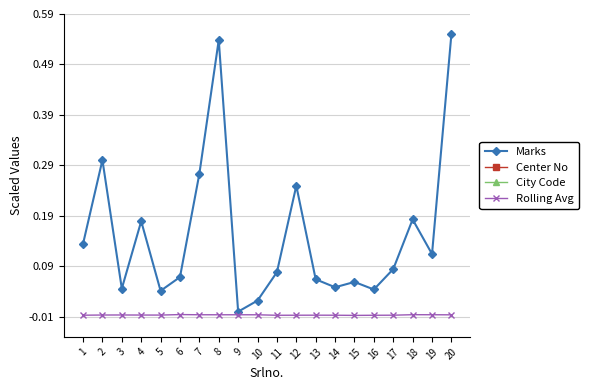

How many lines are shown in the chart?

4